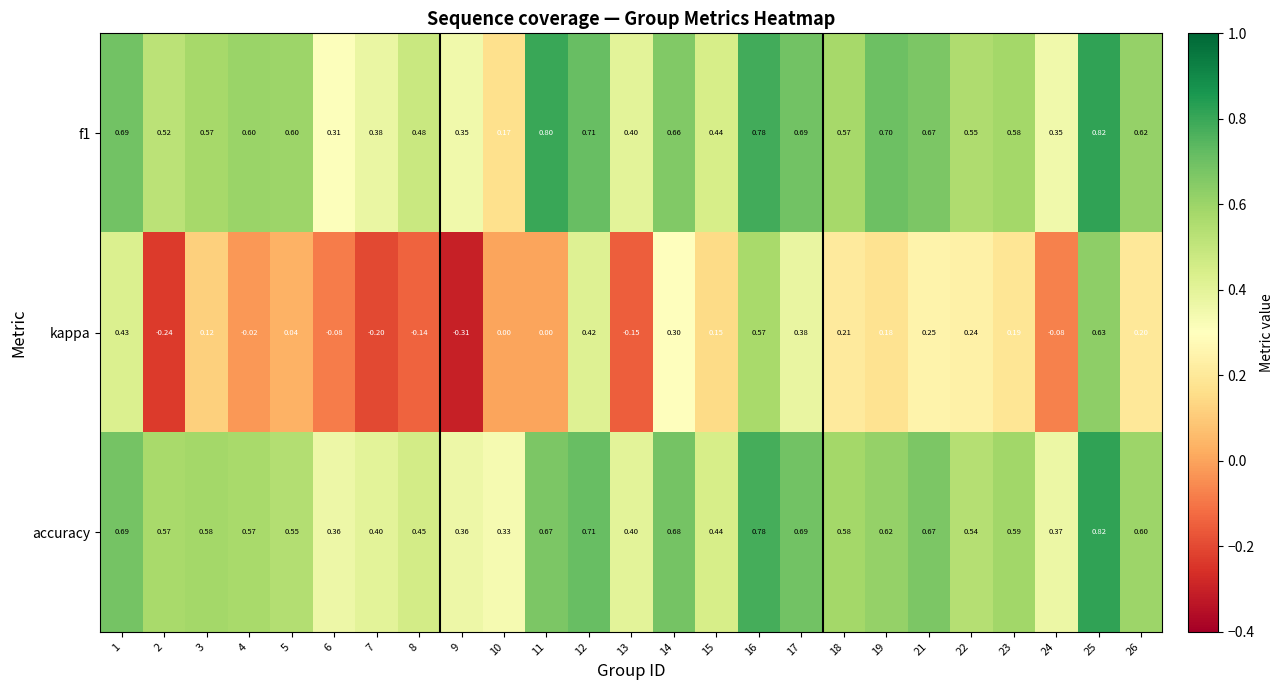

Rank the series at 6 from lowest to highest value.

kappa, f1, accuracy